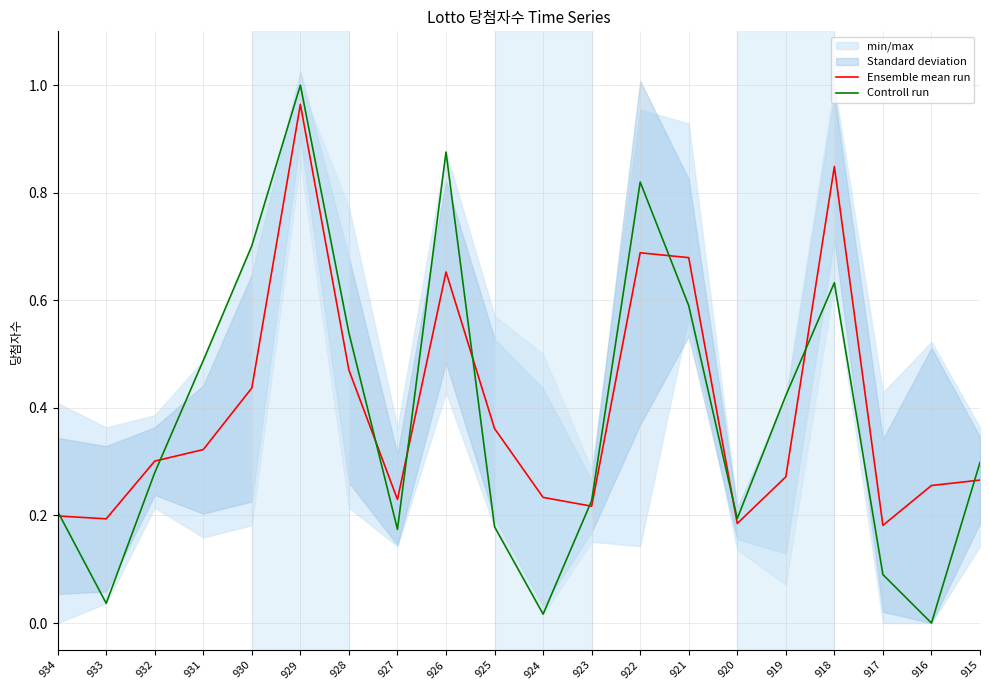

What is the sum of all Ensemble mean run values?

8.0